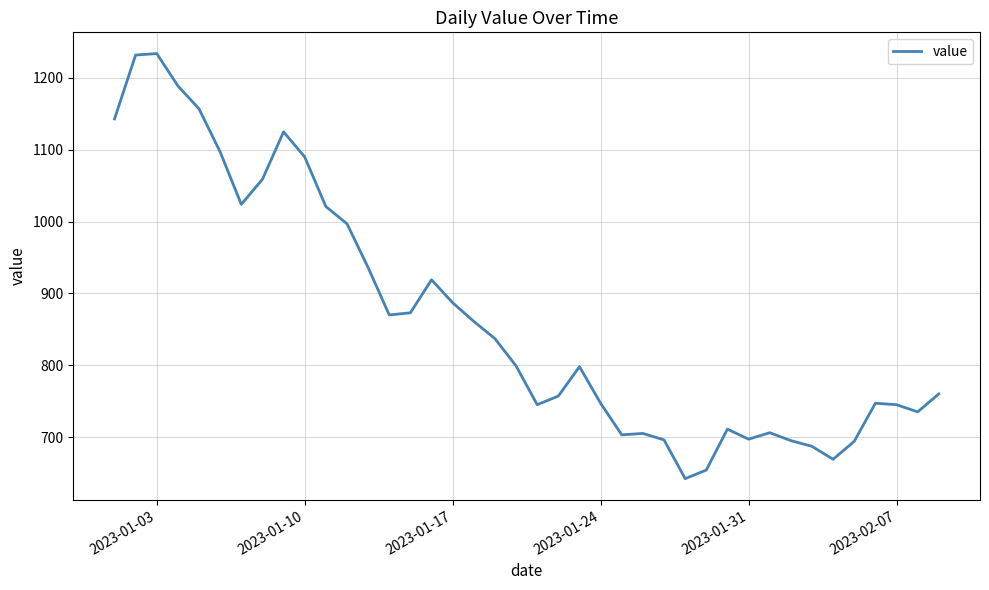

What is the maximum value shown in the chart?

1234